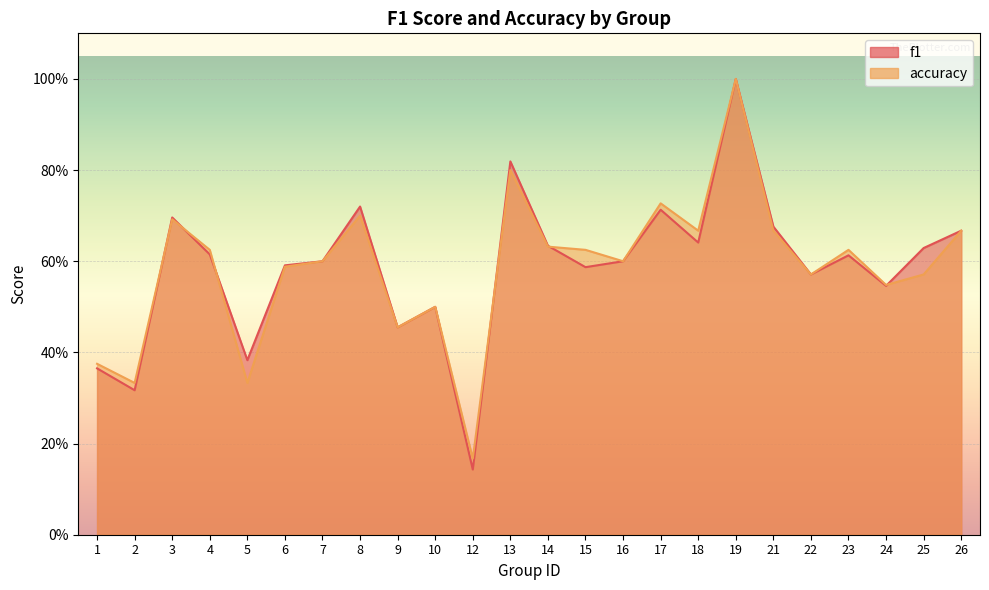

Read the accuracy value at 26.

0.7